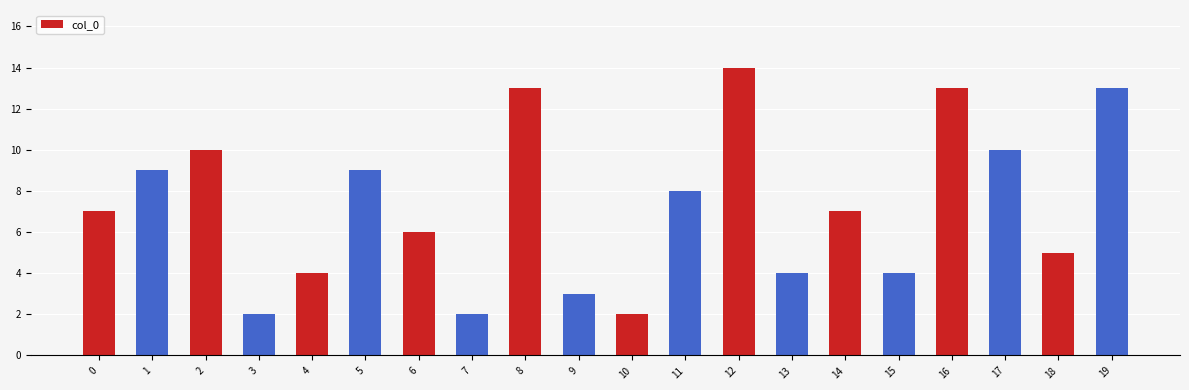

What is the sum of all values?

145